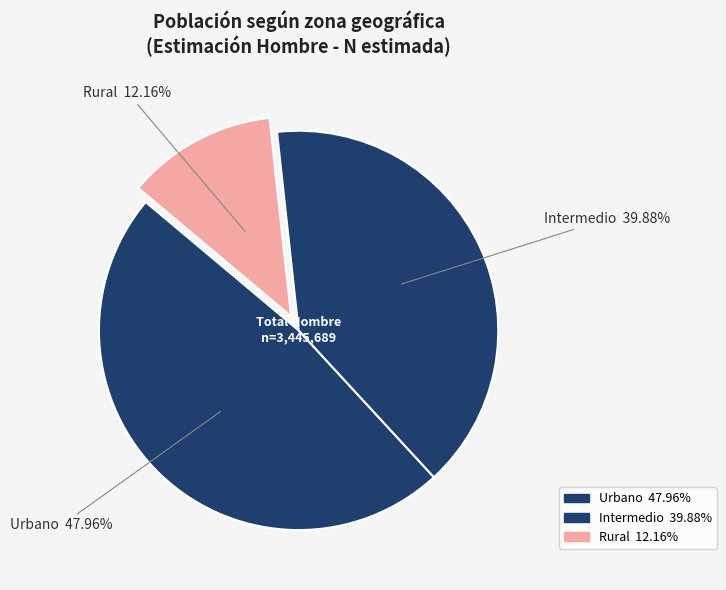

Which has a higher value, Rural or Urbano?

Urbano